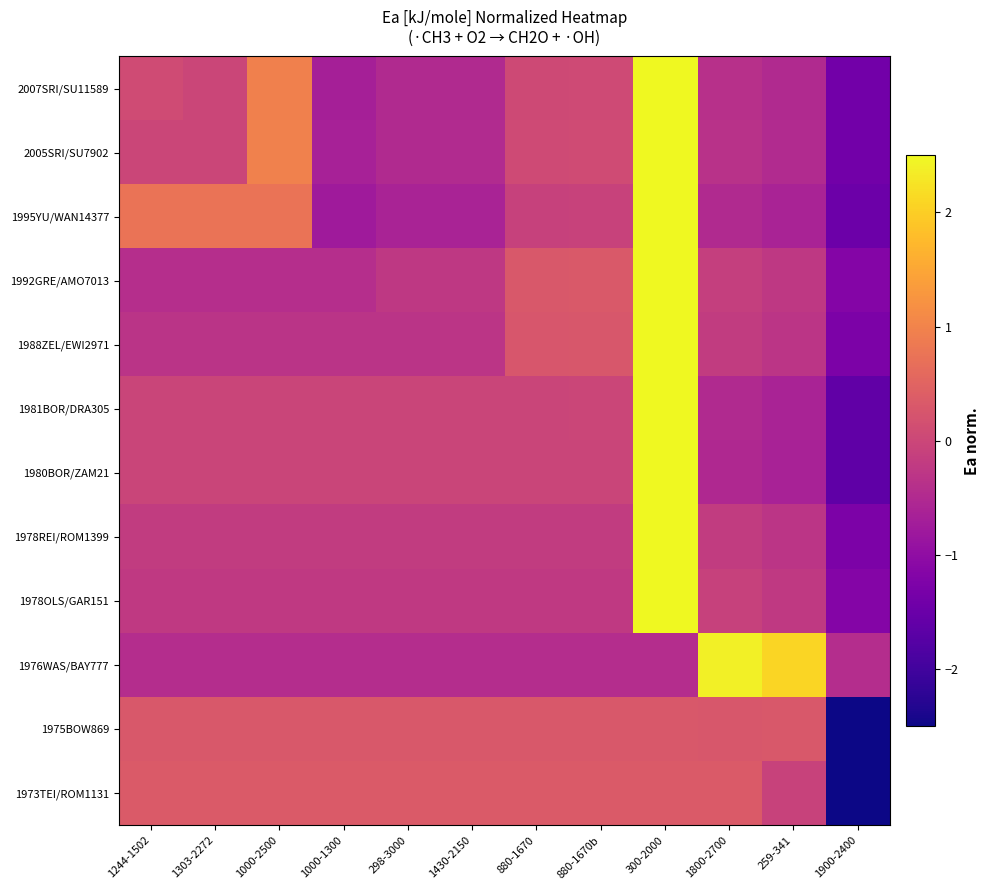

Rank the series by their maximum value, from highest to lowest.

1978OLS/GAR151, 1978REI/ROM1399, 1988ZEL/EWI2971, 1992GRE/AMO7013, 1981BOR/DRA305, 1980BOR/ZAM21, 2005SRI/SU7902, 2007SRI/SU11589, 1995YU/WAN14377, 1976WAS/BAY777, 1973TEI/ROM1131, 1975BOW869